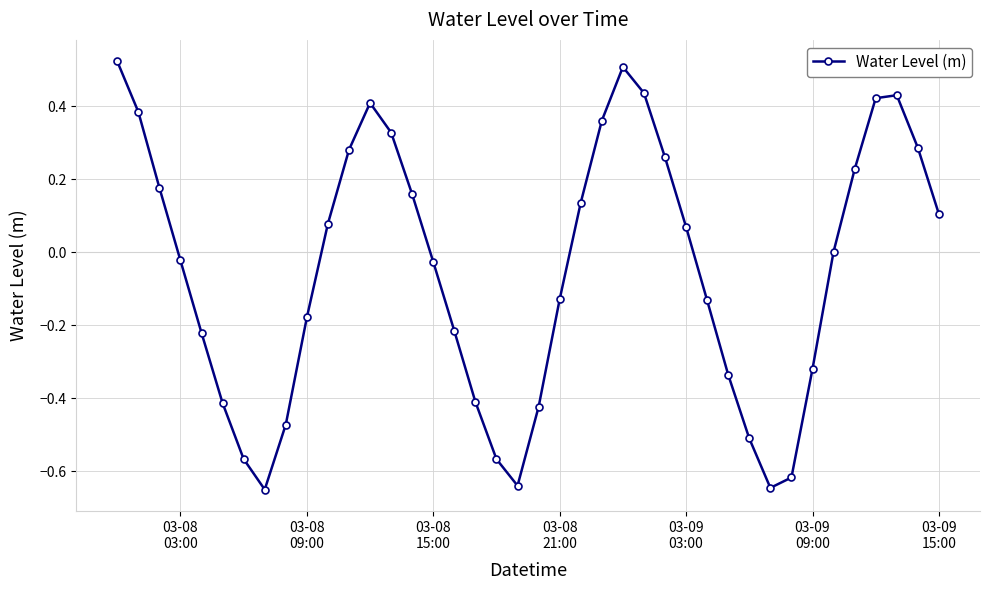

How many points are higher than both their immediate neighbors (excluding endpoints)?

3